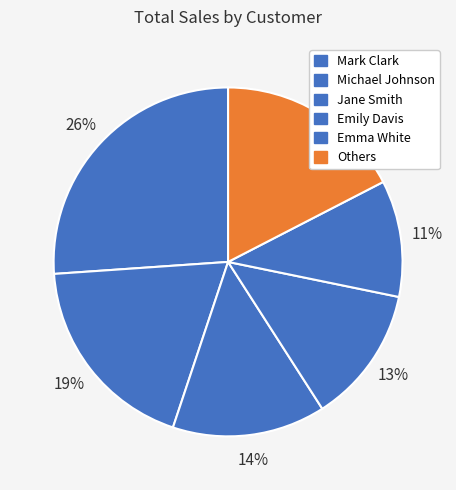

Count the number of slices in the pie.

6